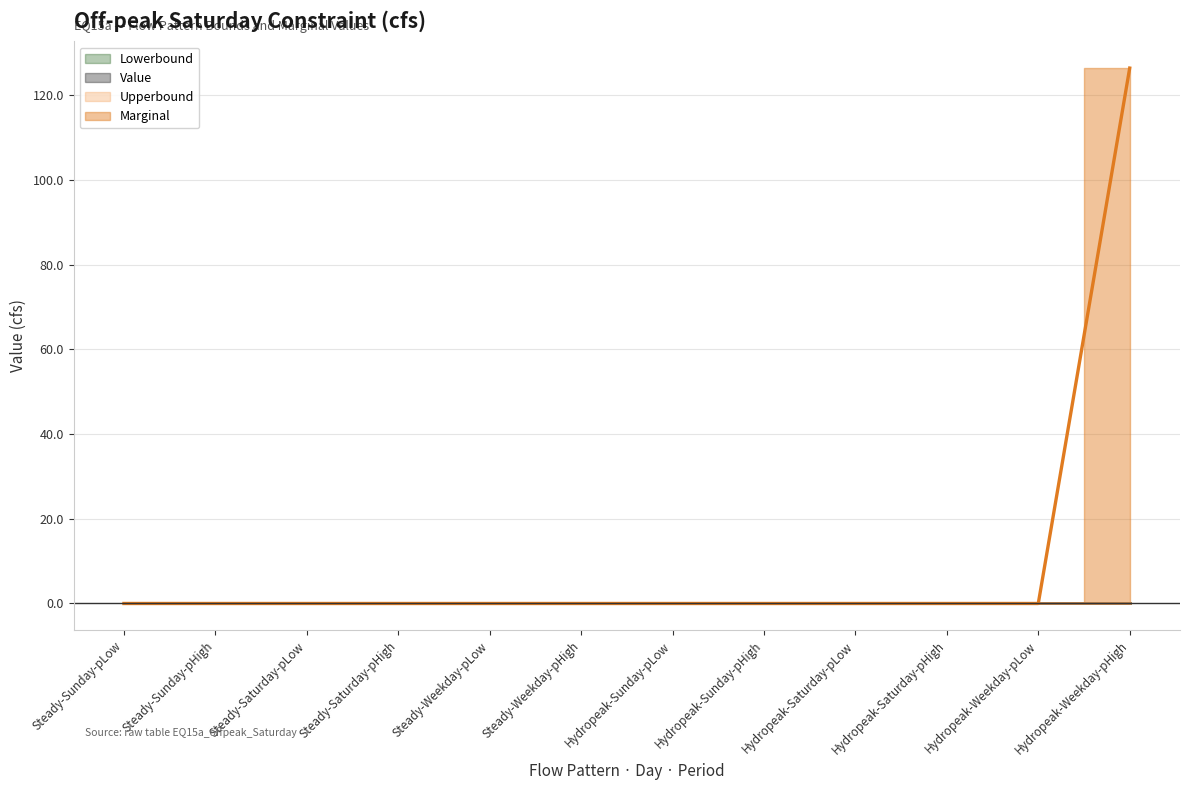

What is the label of the 4th point from the right?

Hydropeak-Saturday-pLow